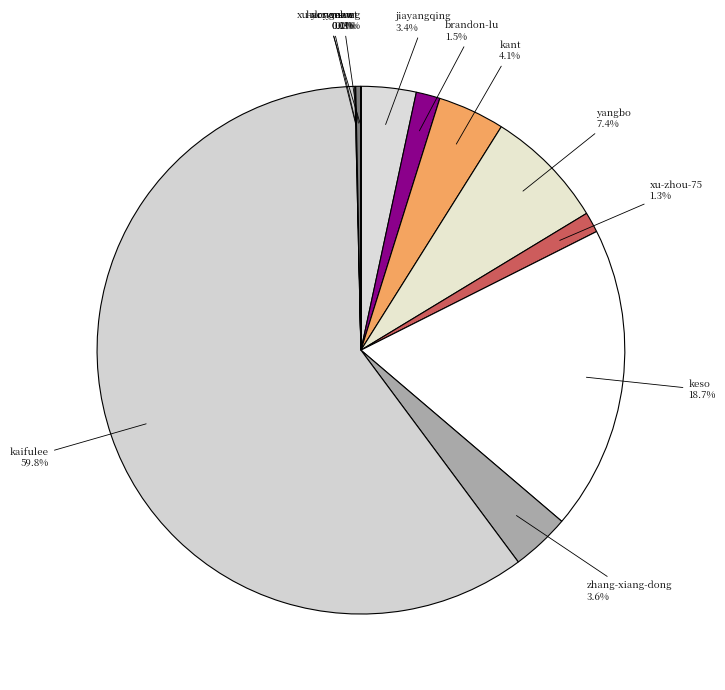

What portion of the pie excludes zhang-xiang-dong?

96.4%